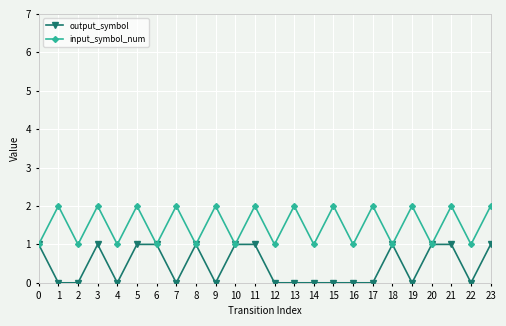

In input_symbol_num, how many points are higher than both neighbors (excluding endpoints)?

11